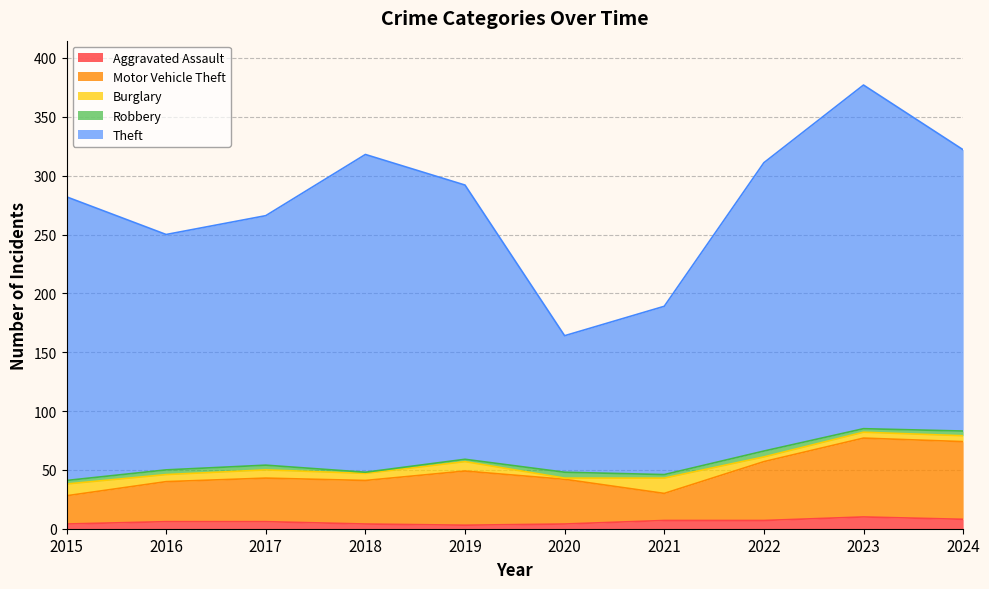

What is the sum of the Theft values at 2017 and 2024?

451